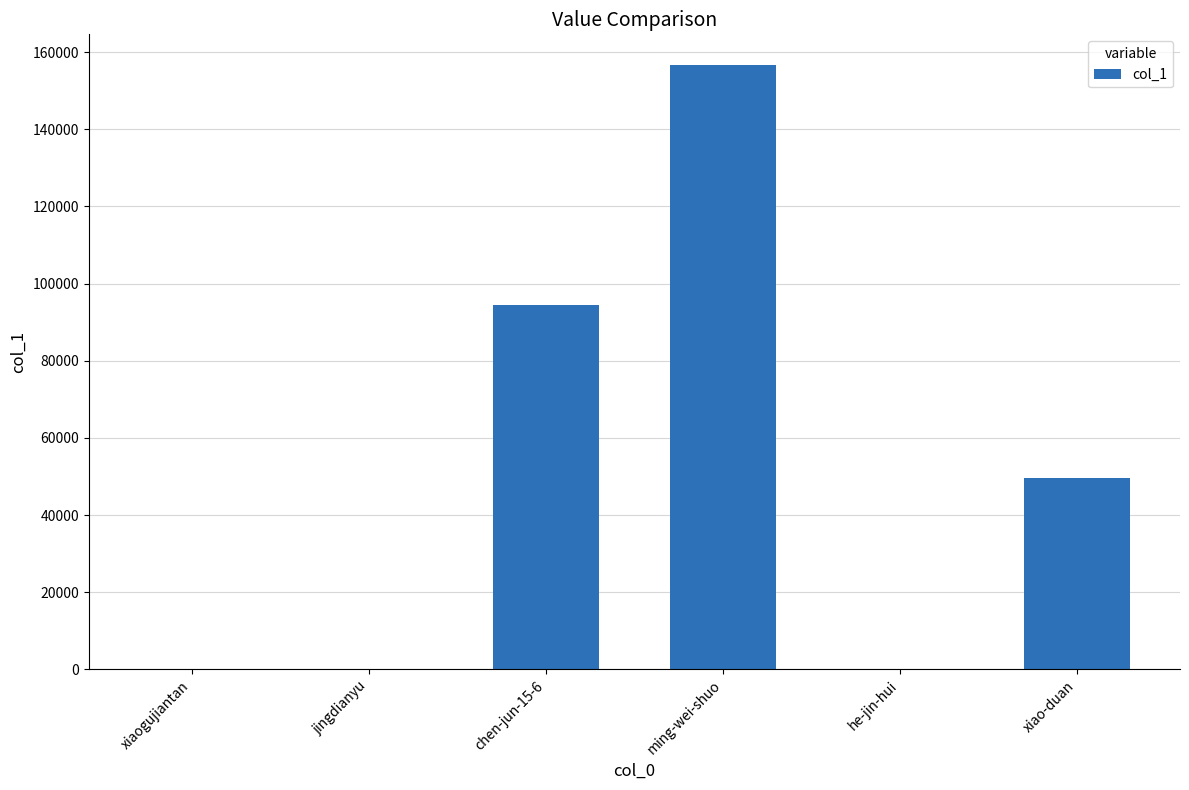

Between xiaogujiantan and xiao-duan, which is larger?

xiao-duan